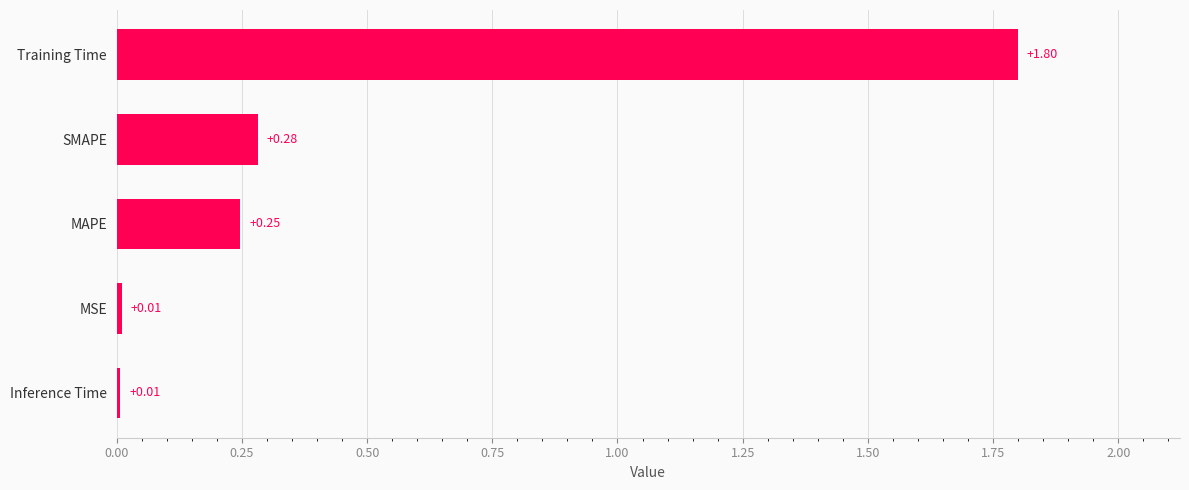

What is the difference between the maximum and minimum values?

1.8